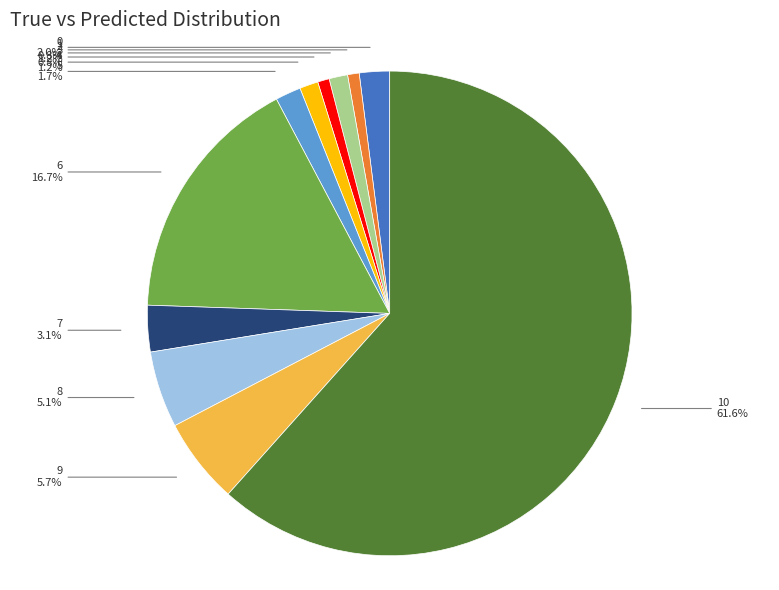

Is there any slice that represents more than half of the pie?

Yes